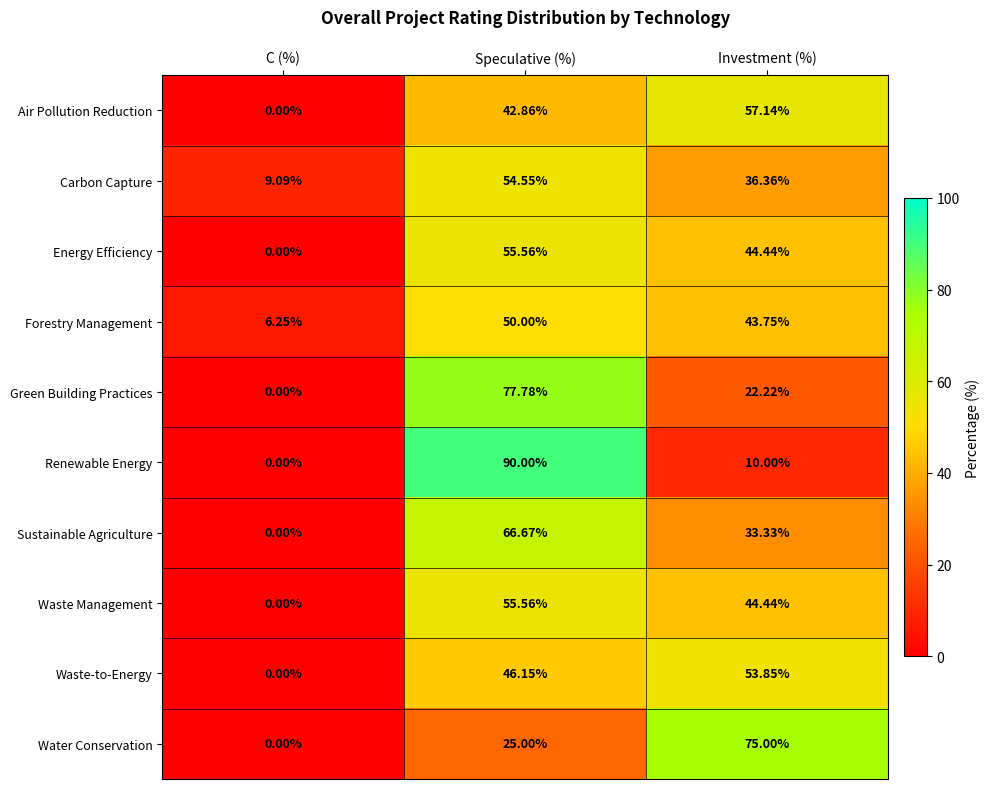

List the labels in order of Waste Management value, smallest first.

C (%), Investment (%), Speculative (%)